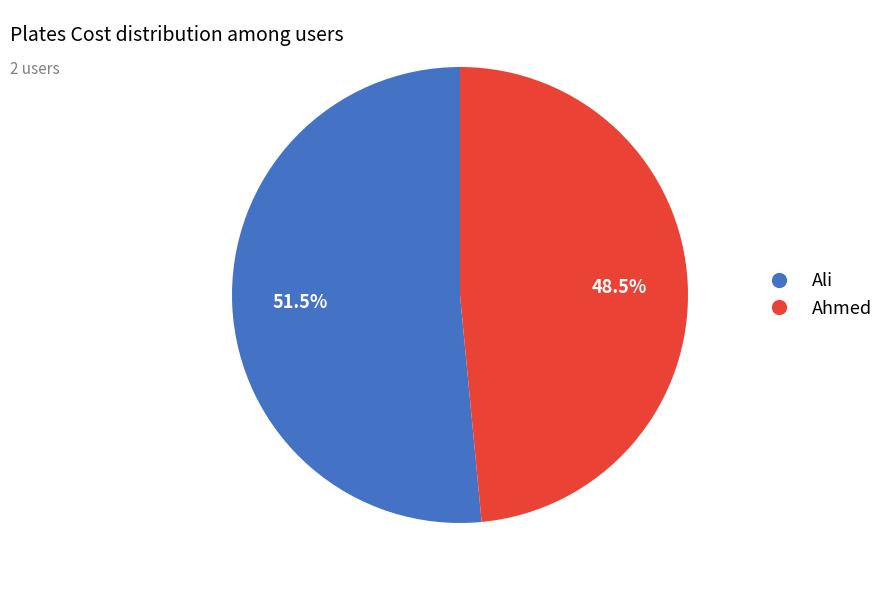

Rank the categories by value from highest to lowest.

Ali, Ahmed